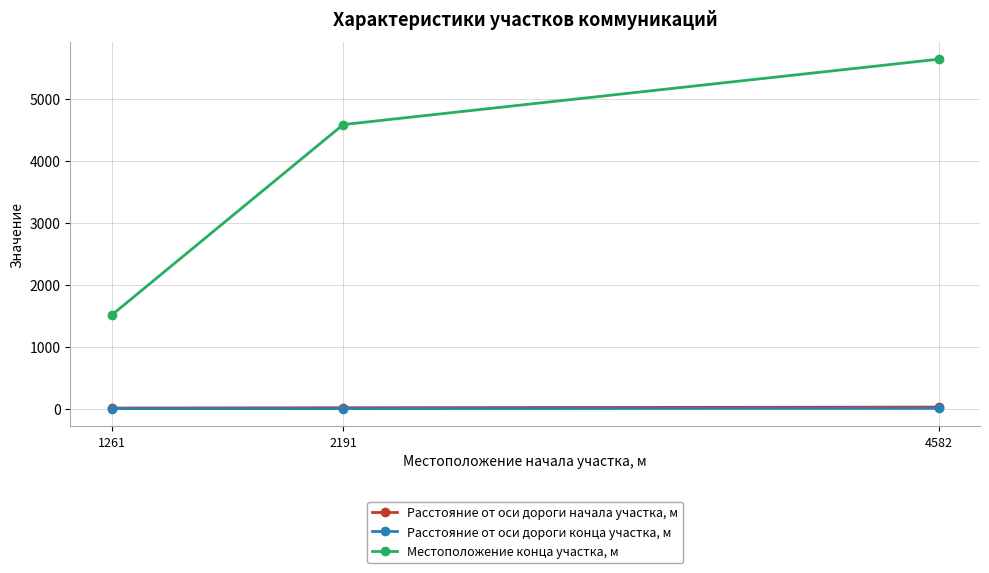

How many lines are shown in the chart?

3